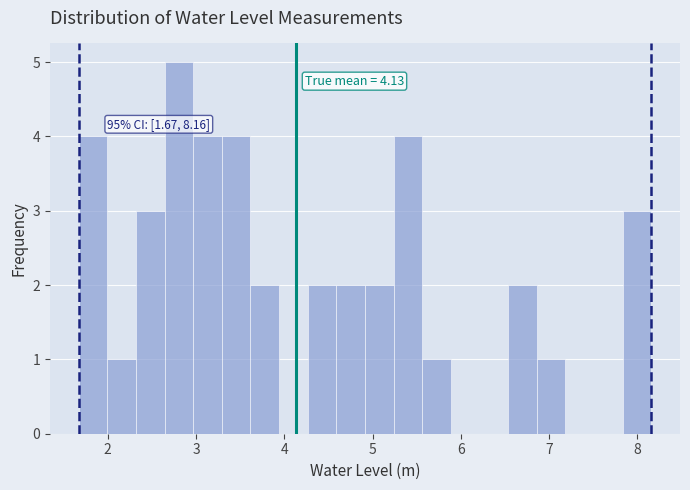

Read against the x-axis, roughly where is the centre of the tallest bar?

2.8